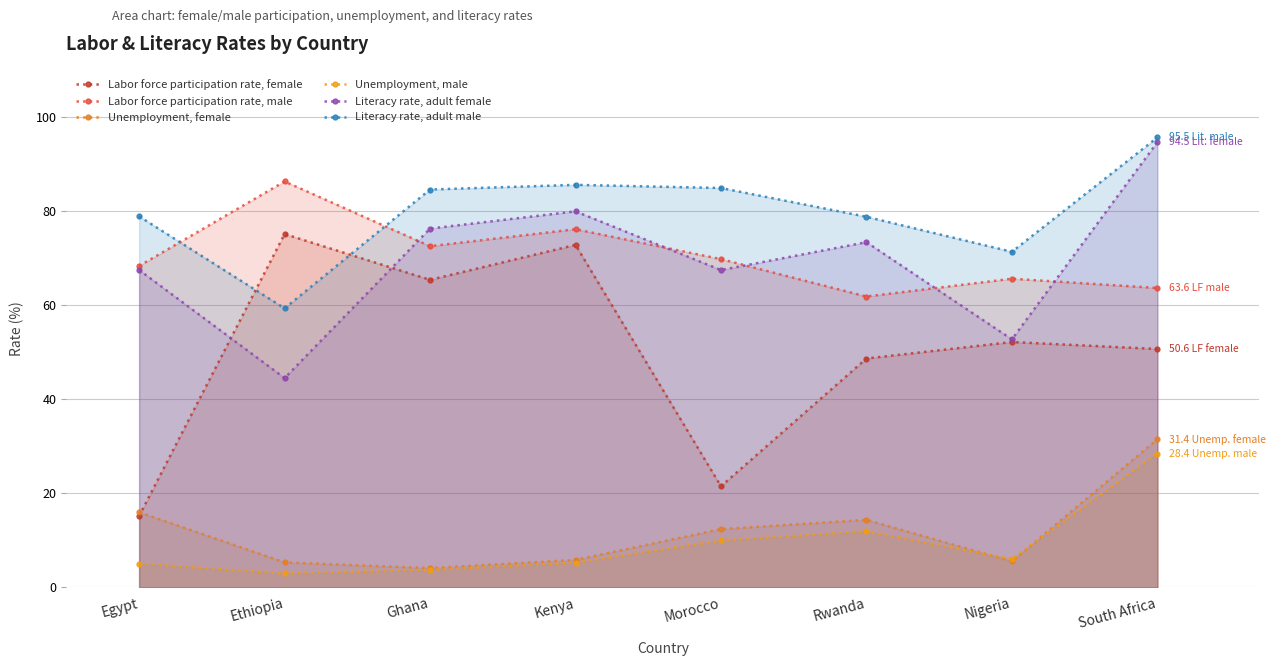

The value of Labor force participation rate, male at Egypt is 22.1. True or false?

False